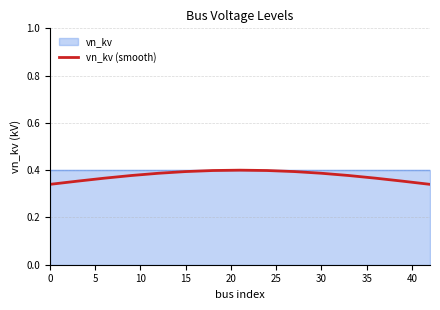

What is the value of the 7th point from the left?

0.4